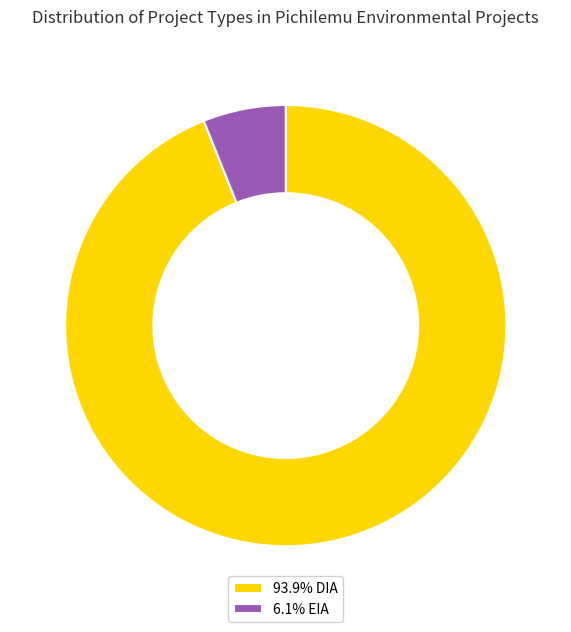

Is there a majority slice in this chart?

Yes